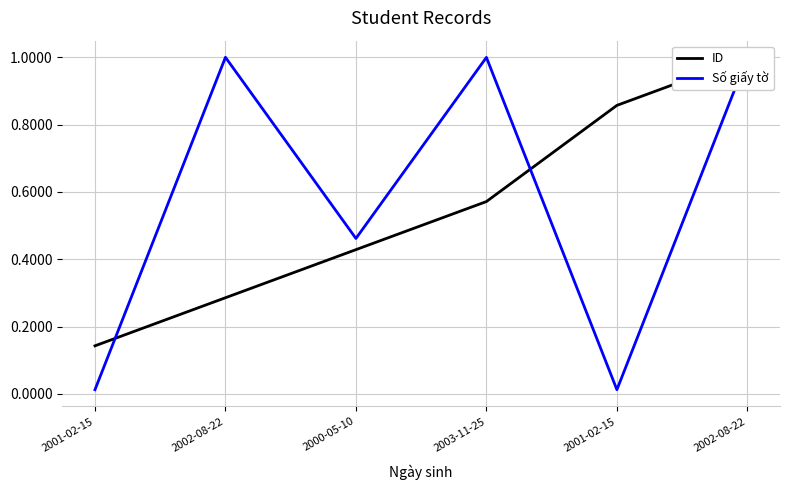

Does the chart display data point markers on the line(s)?

No